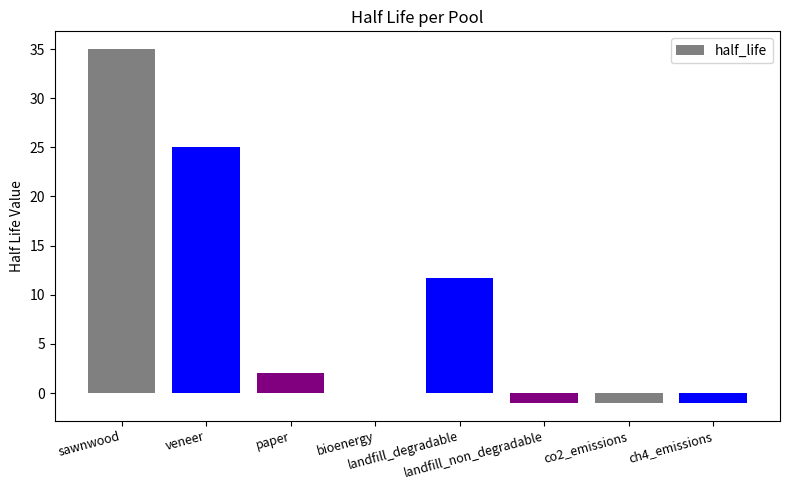

Reading left to right, transcribe all the data shown in this chart.

sawnwood=35.0	veneer=25.0	paper=2.0	bioenergy=0.0	landfill_degradable=11.7	landfill_non_degradable=-1.0	co2_emissions=-1.0	ch4_emissions=-1.0